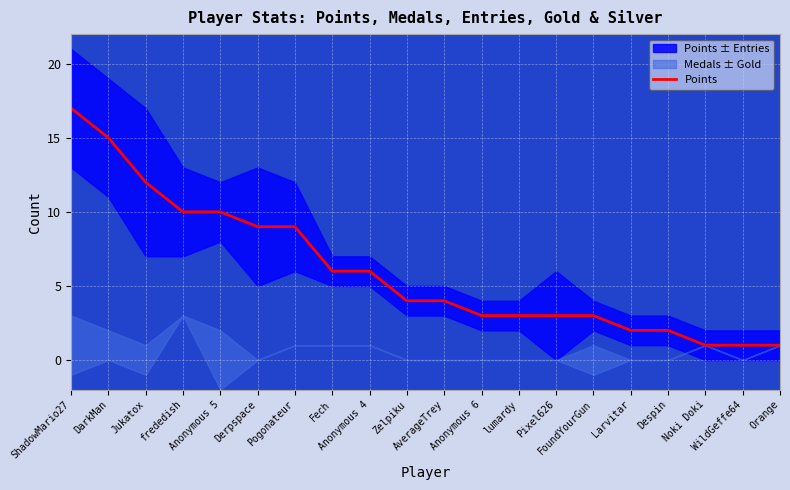

What is the change in value from Pogonateur to Pixel626?

-6